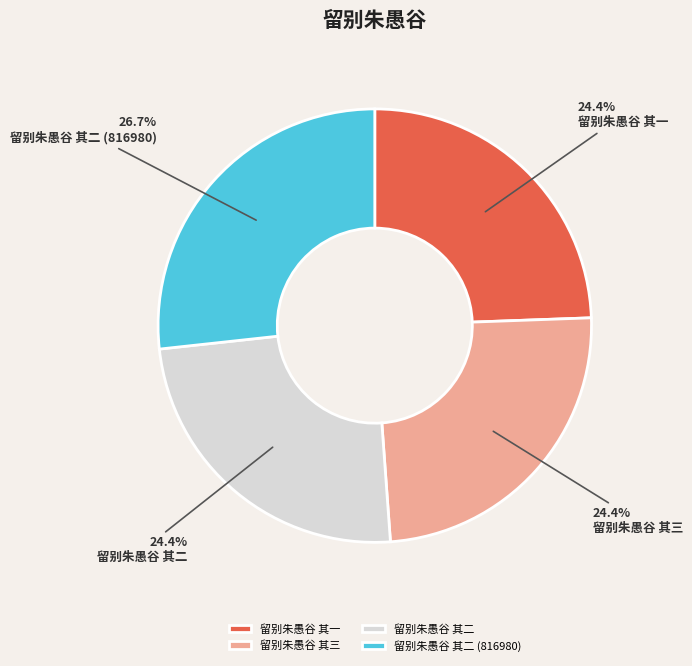

Which has a higher value, 留别朱愚谷 其二 (816980) or 留别朱愚谷 其三?

留别朱愚谷 其二 (816980)